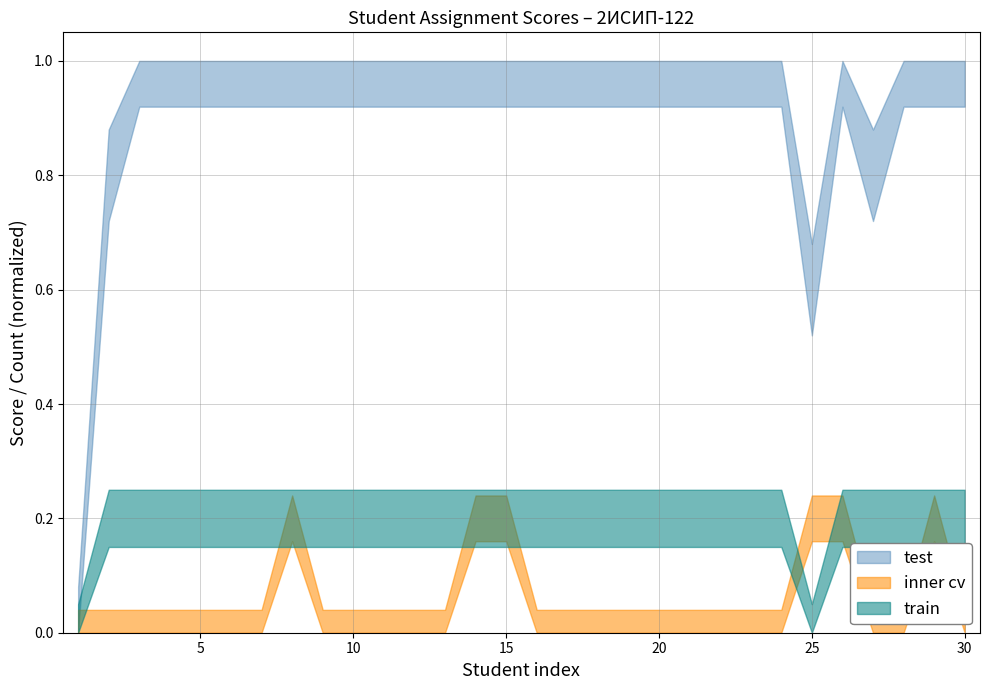

How many times do inner cv and train cross each other?

1